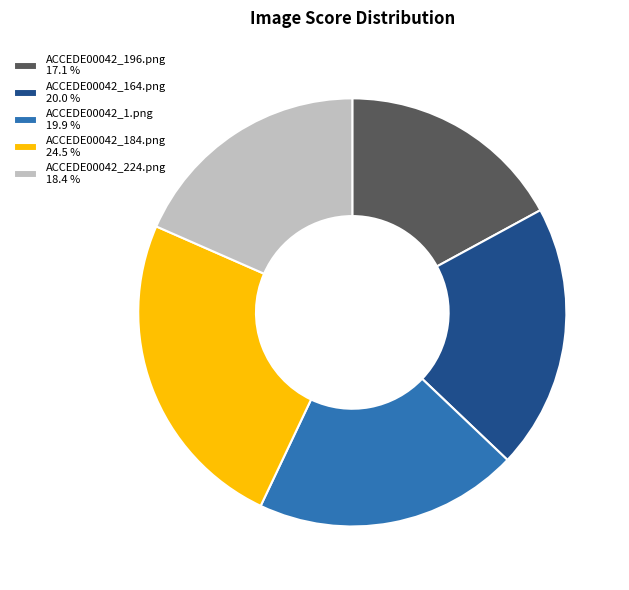

True or false: ACCEDE00042_184.png accounts for 17% of the total.

False